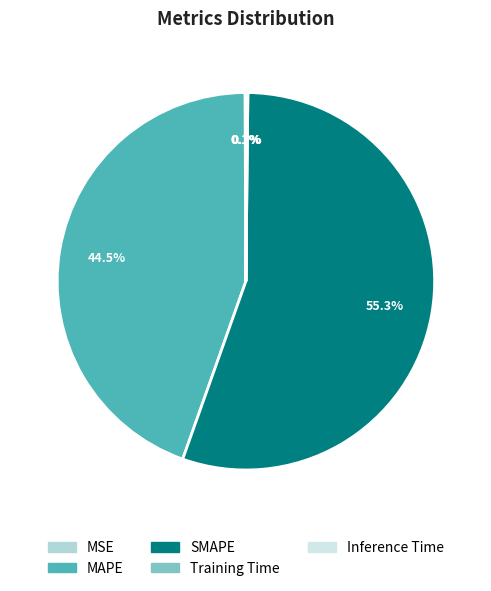

Is there a majority slice in this chart?

Yes